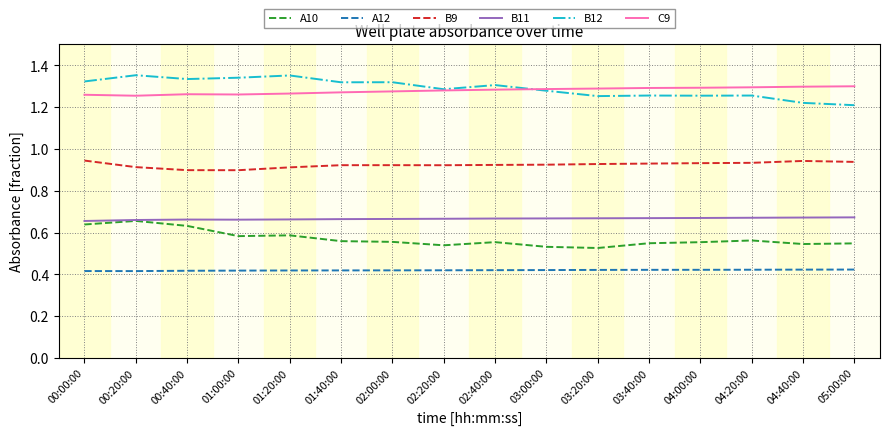

Is the value of B9 at 04:40:00 greater than the value of B12 at 02:00:00?

No